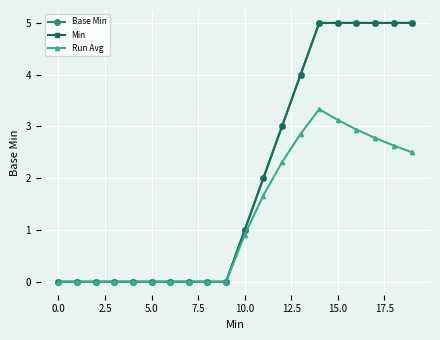

How many lines are shown in the chart?

3